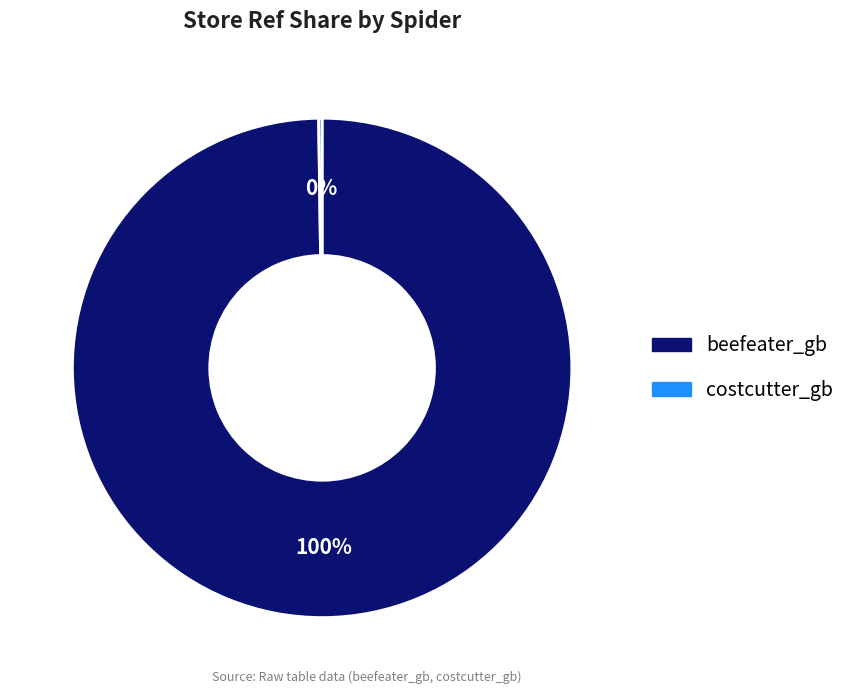

What percentage is the beefeater_gb slice, to the nearest percent?

100%